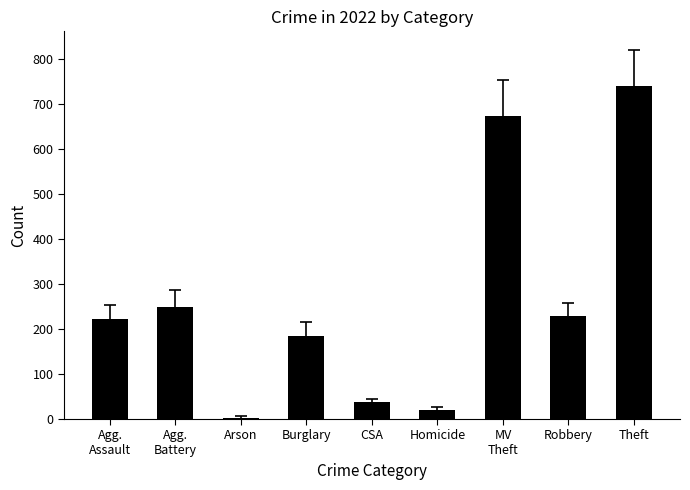

Which label corresponds to the smallest value in the chart?

Arson